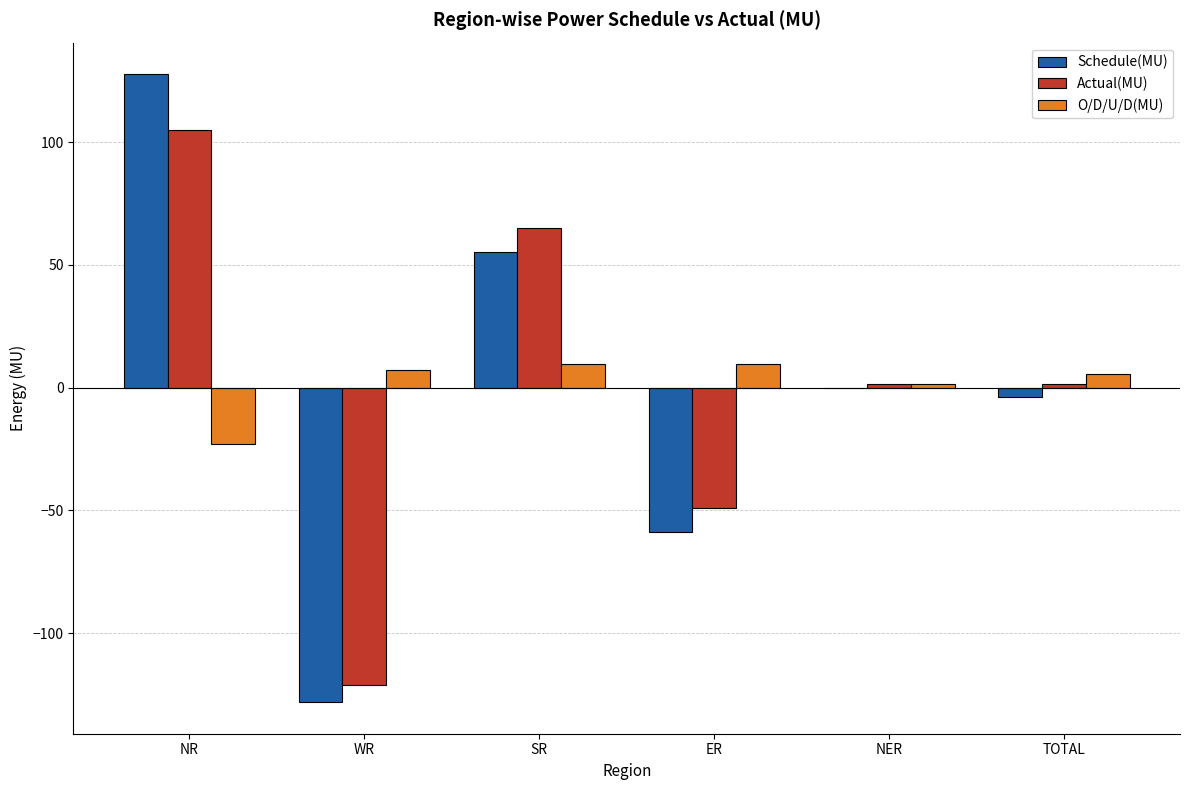

What is the sum of all Actual(MU) values?

3.2